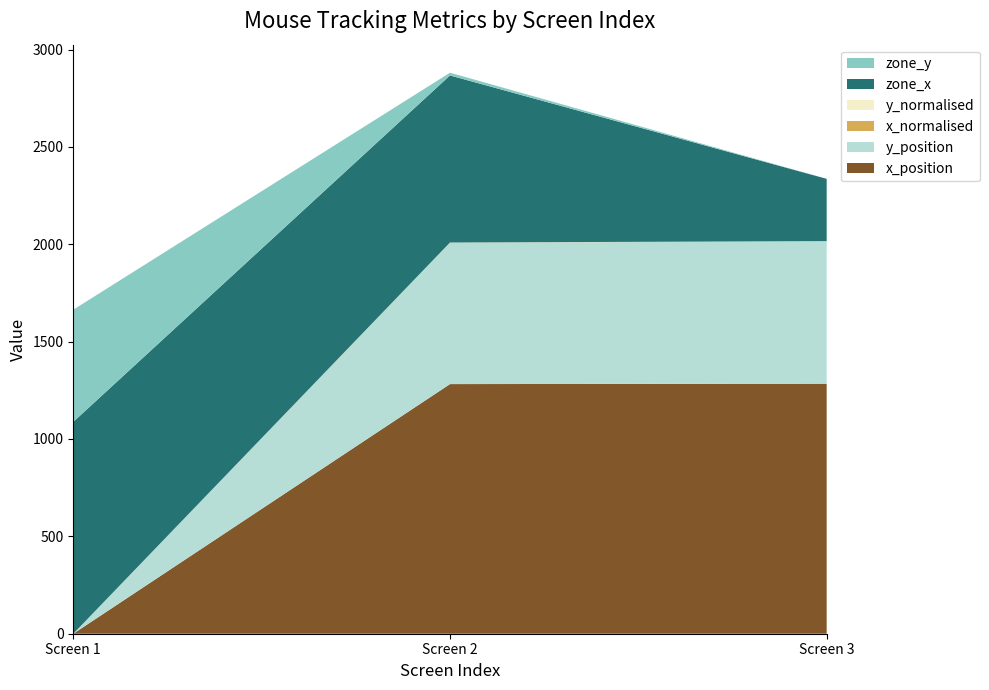

Where is x_position nearest to the value 642?

Screen 2